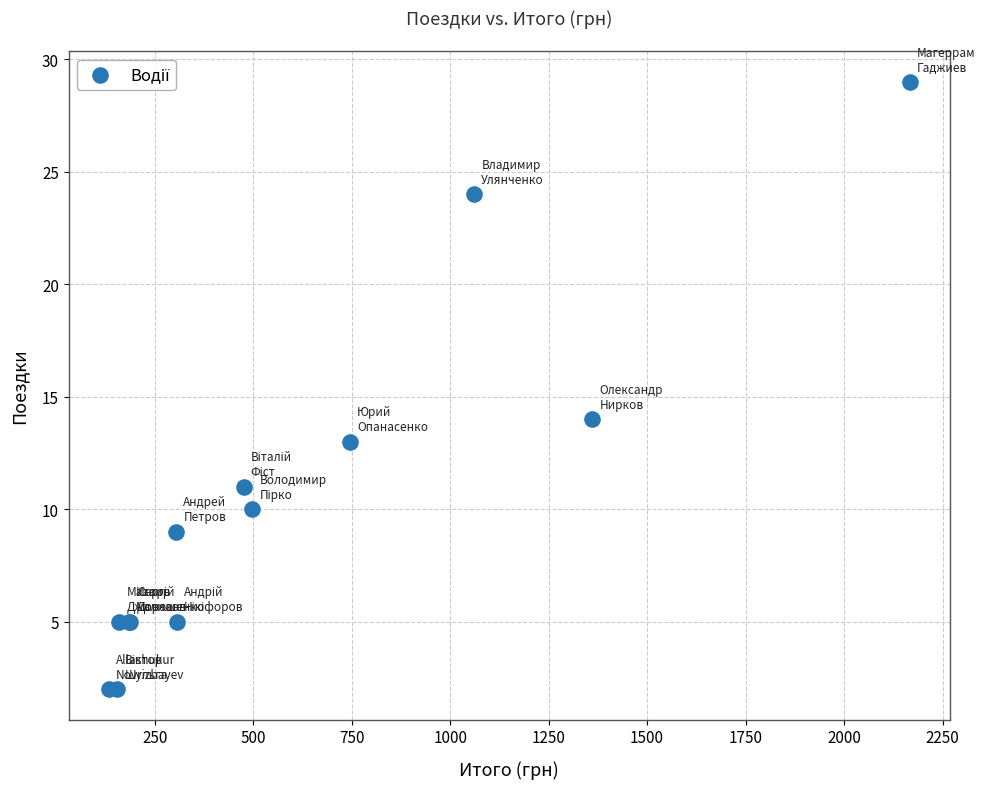

What Y value in the scatter plot is closest to 15?

14